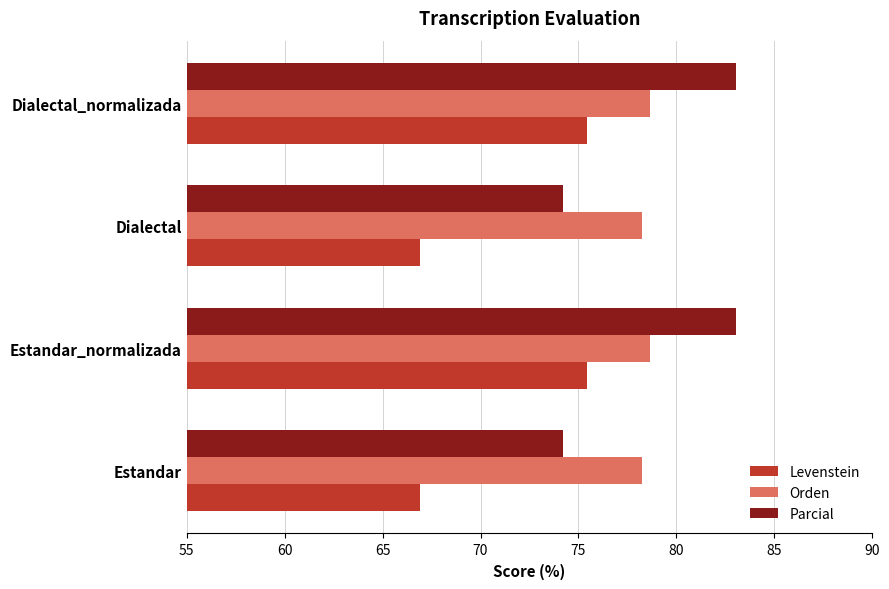

What are all the series names shown in the legend?

Levenstein, Orden, Parcial